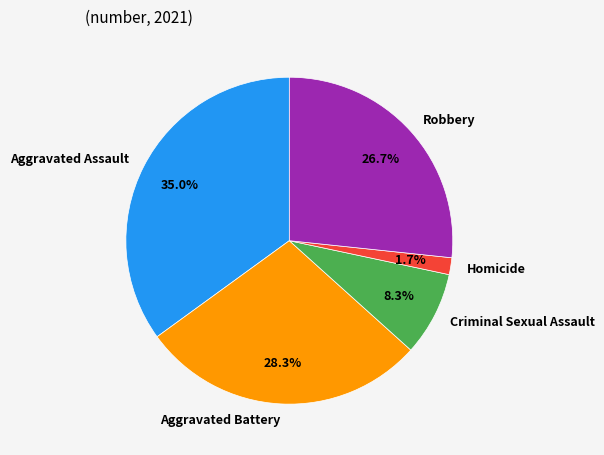

To the nearest percent, what is the difference between the Aggravated Assault and Aggravated Battery slice percentages?

7%